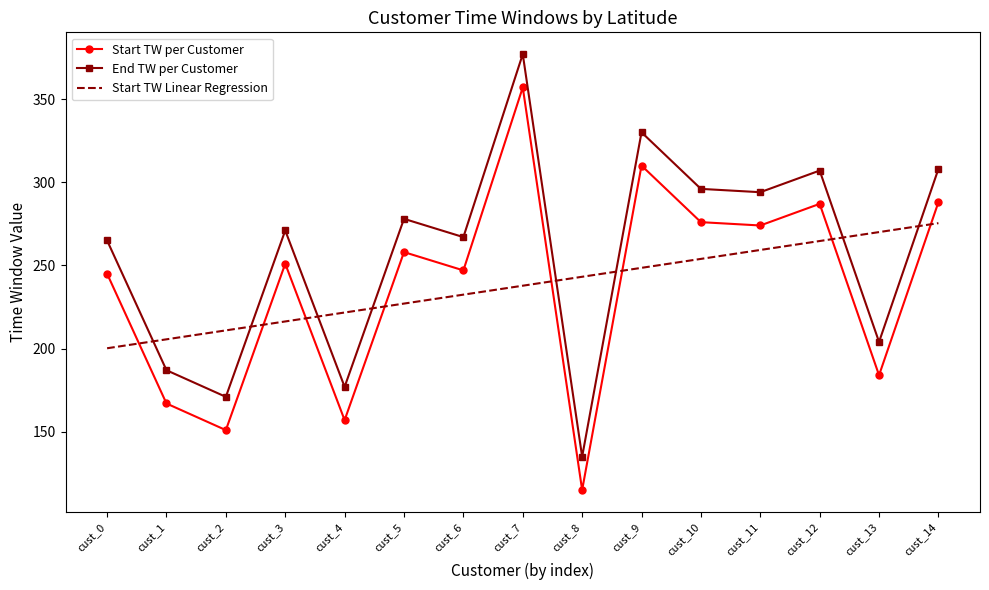

Where is the first local maximum for End TW per Customer?

cust_3